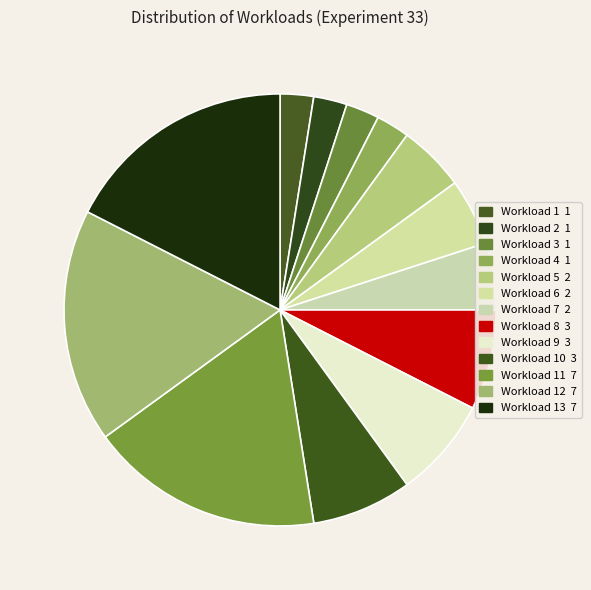

How many segments does this pie chart have?

13